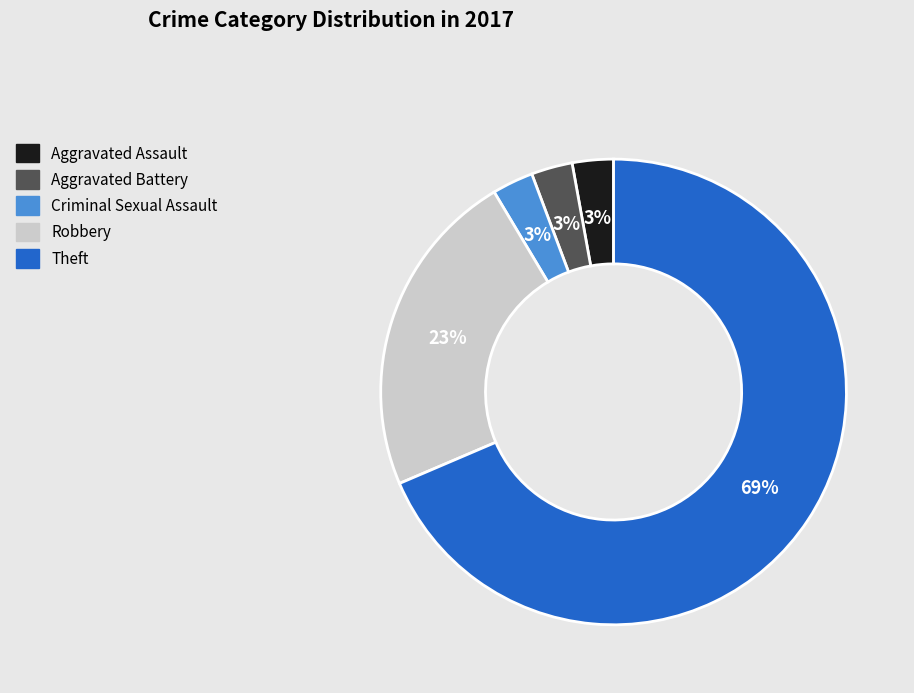

To the nearest percent, what is the average slice percentage?

20%